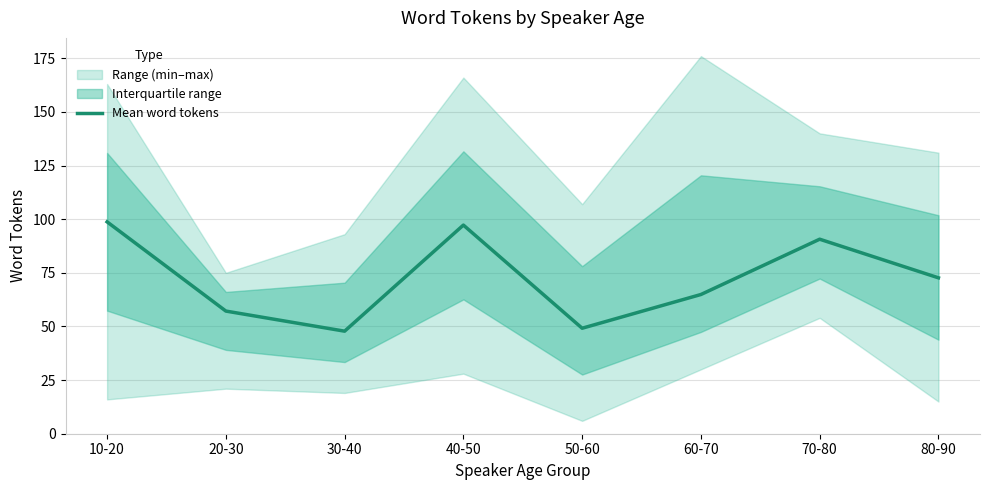

Does the chart display data point markers on the line(s)?

No